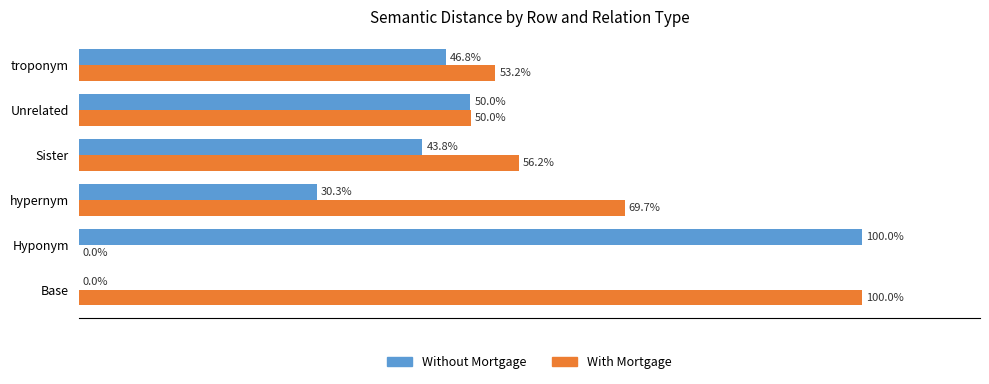

Is the value of With Mortgage at Sister greater than the value of Without Mortgage at Hyponym?

No